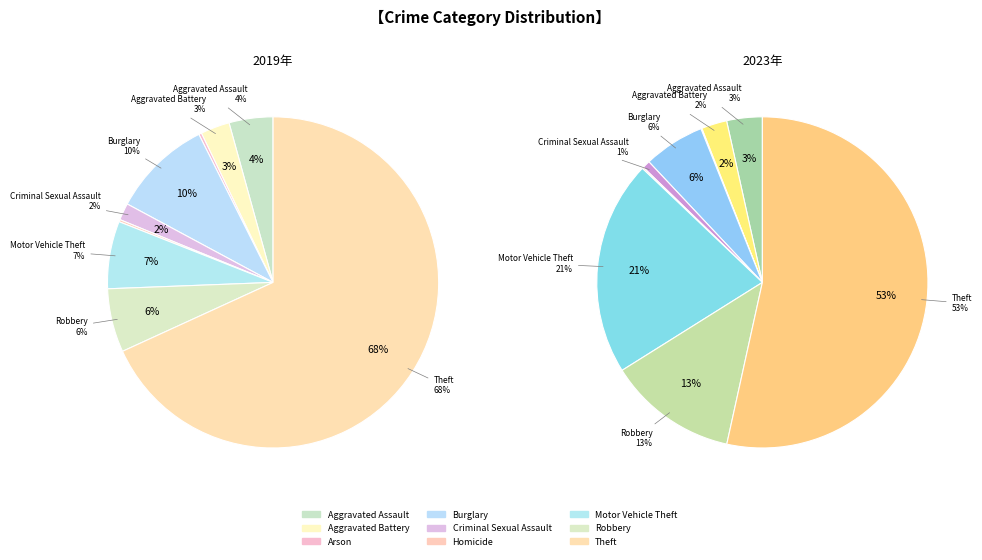

What portion of the pie excludes Motor Vehicle Theft?

93.4%